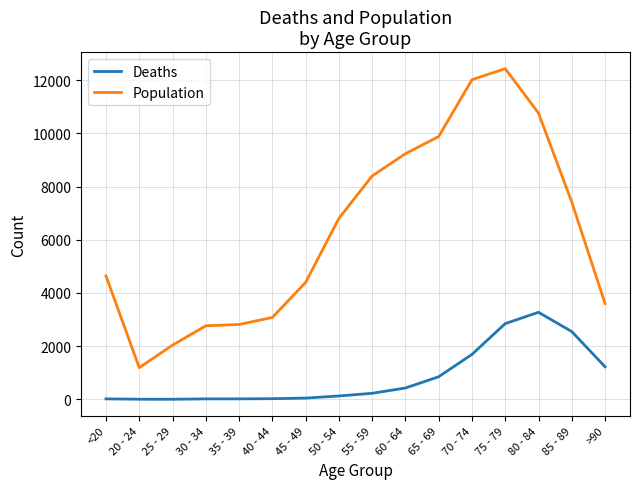

List the series in order of their peak value, highest first.

Population, Deaths